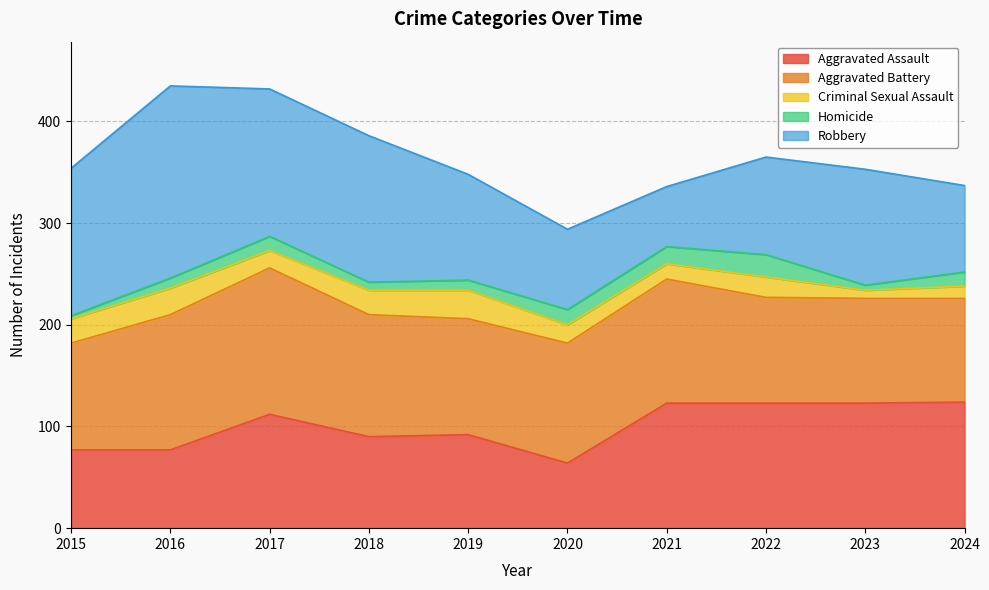

The value of Homicide at 2024 is 8. True or false?

False